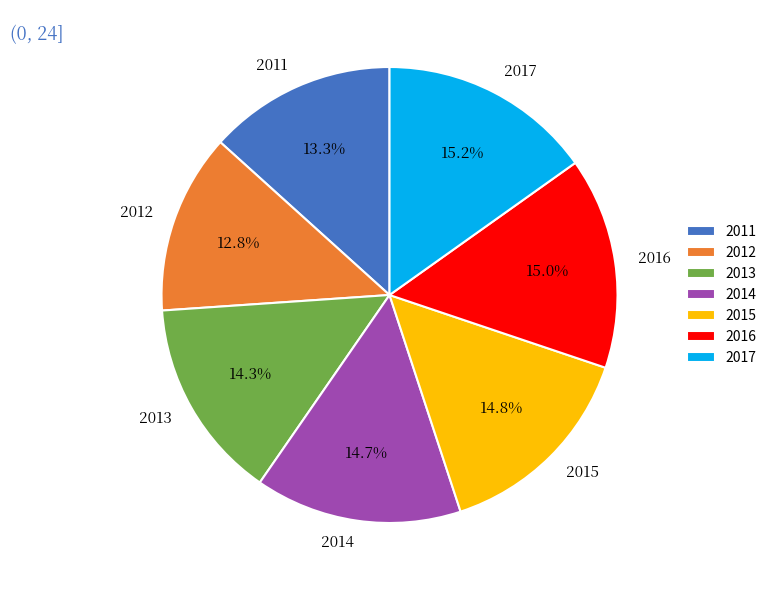

Between 2016 and 2013, which is larger?

2016